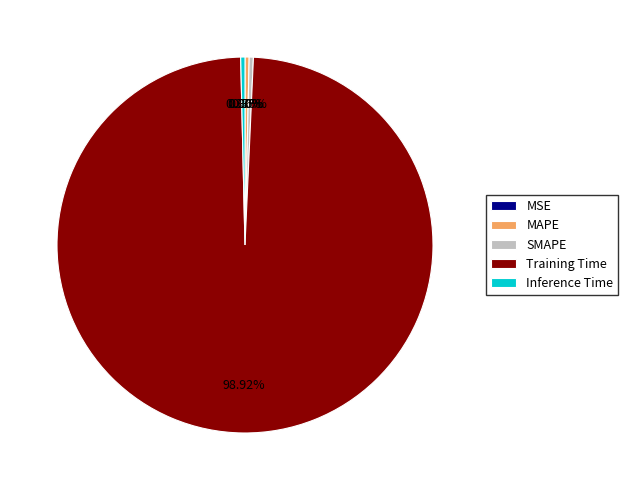

Is it true that SMAPE is 13% of the pie?

False